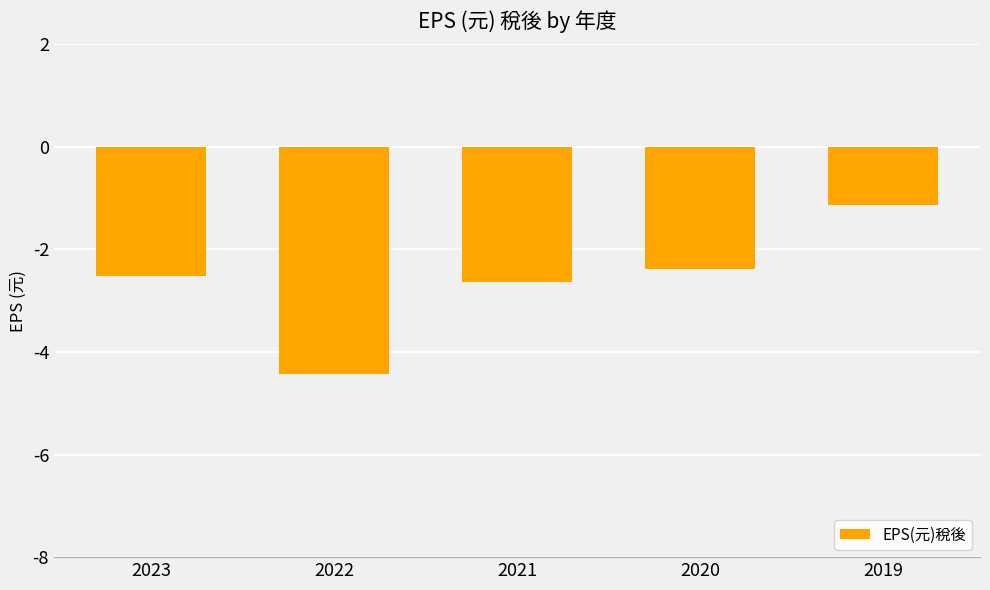

The chart shows a value of -4.4 at 2022. True or false?

True